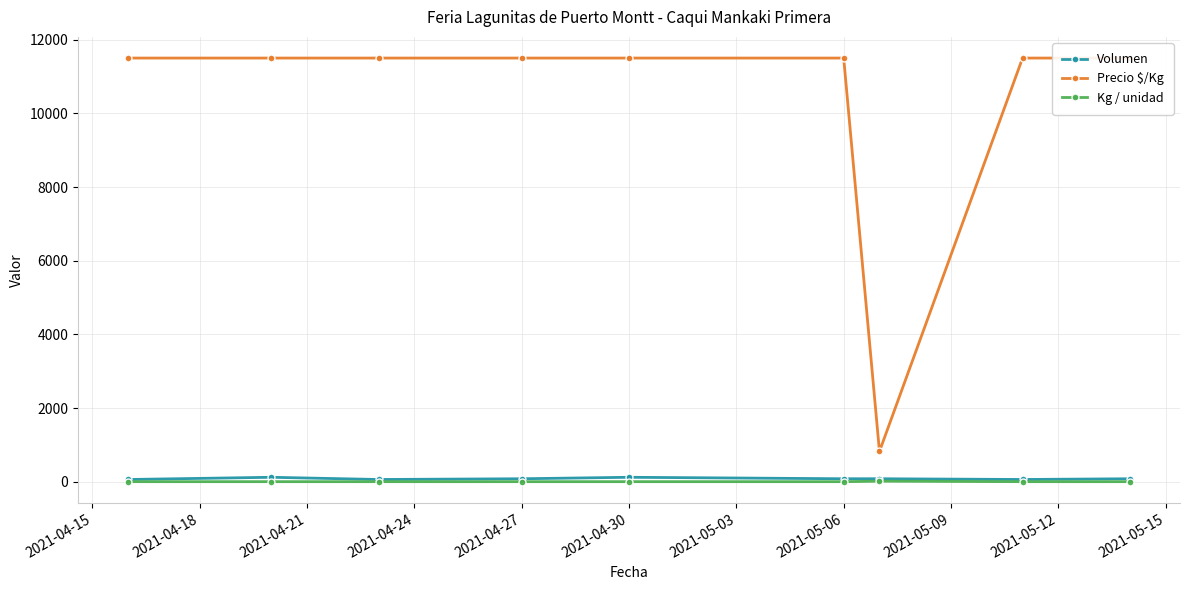

What is the minimum value shown in the chart?

1